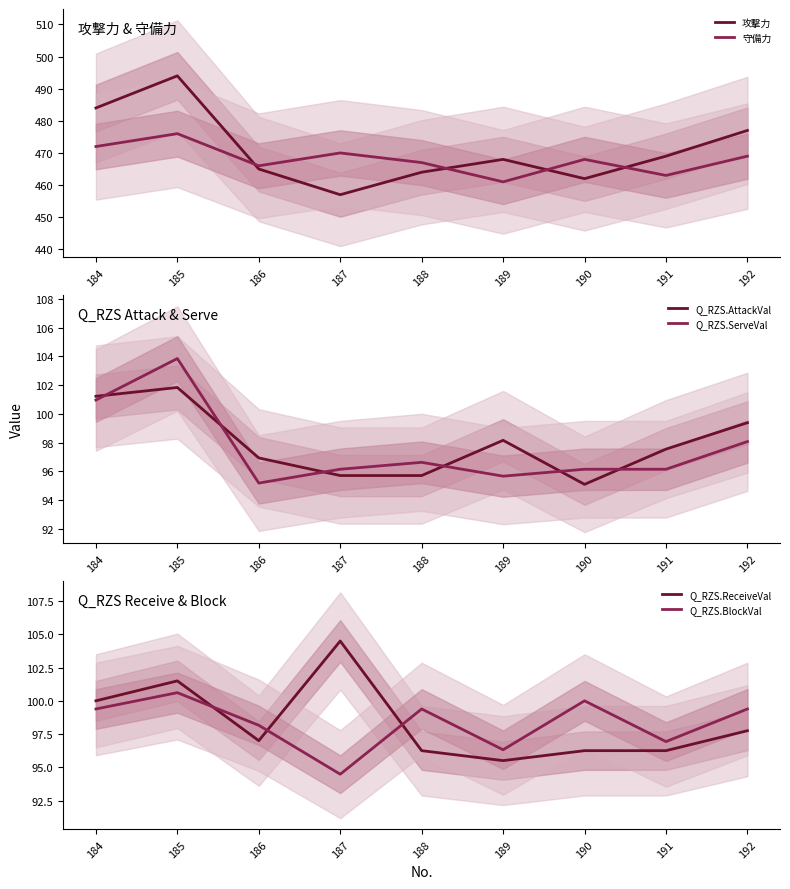

Which series has the largest range (max minus min)?

攻撃力